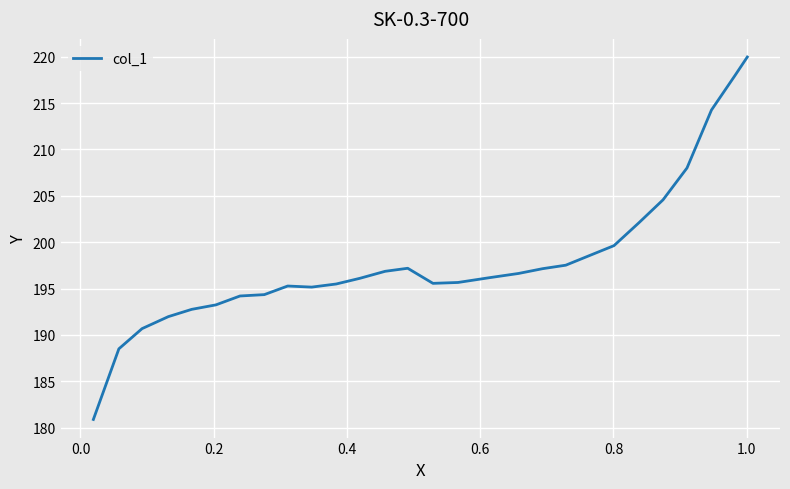

What is the greatest value displayed?

220.0